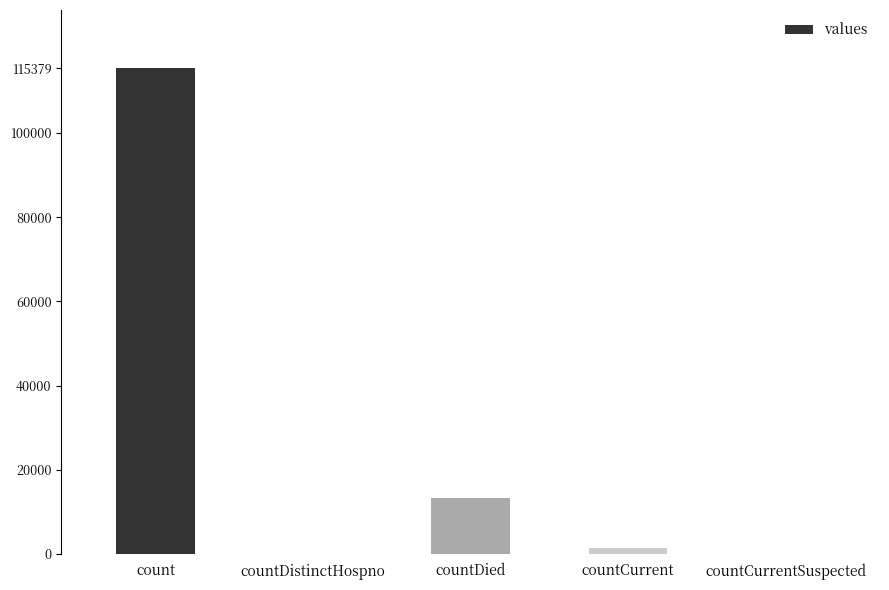

What is the sum of all values?

130105